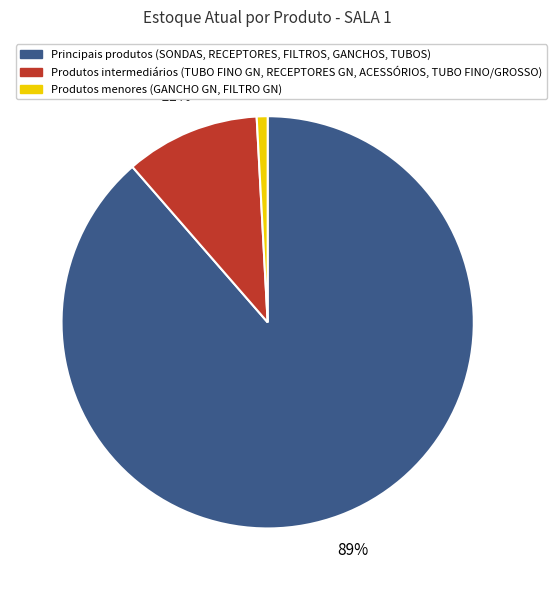

To the nearest percent, what is the average slice percentage?

33%